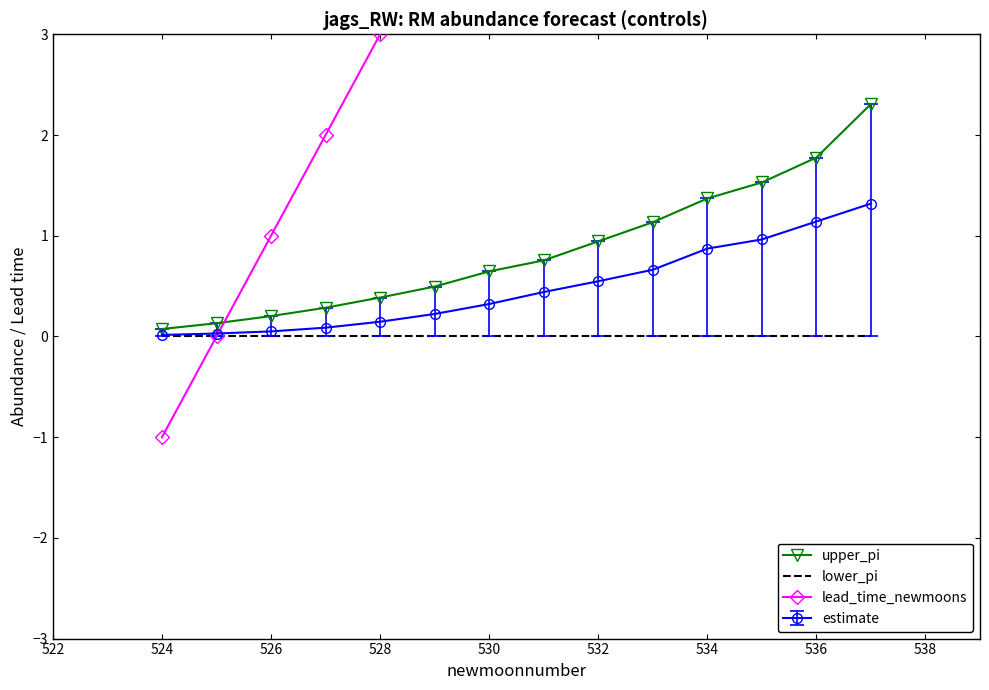

Is the value of upper_pi at 526 greater than the value of lower_pi at 534?

Yes